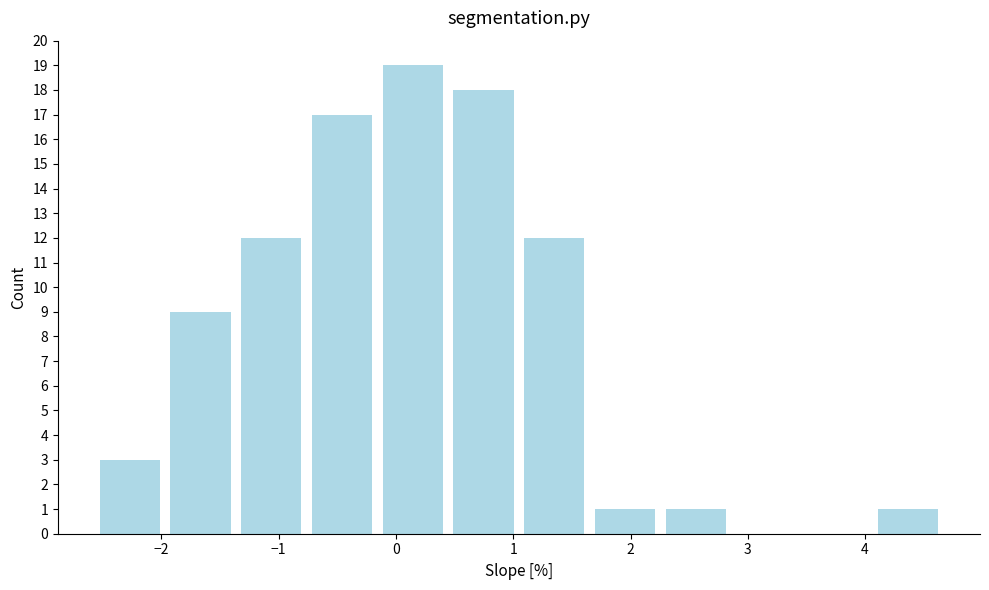

Reading left to right, transcribe this chart: for each bar, give the range it covers on the x-axis and its height. Neither the bar edges nor the heights are printed on the chart, so give them approximately, as read against the axes.

-2.6 to -2.0: 3
-2.0 to -1.4: 9
-1.4 to -0.8: 12
-0.8 to -0.2: 17
-0.2 to 0.4: 19
0.4 to 1.0: 18
1.0 to 1.7: 12
1.7 to 2.3: 1
2.3 to 2.9: 1
2.9 to 3.5: 0
3.5 to 4.1: 0
4.1 to 4.7: 1